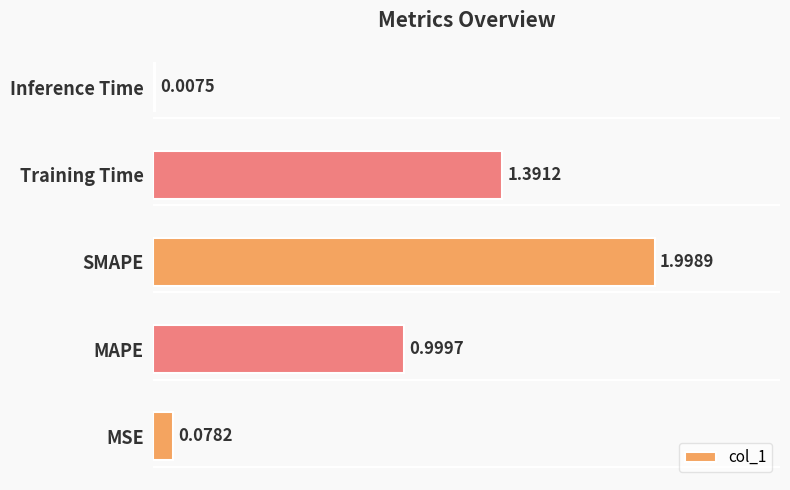

At which category does the chart reach its peak across all series?

SMAPE